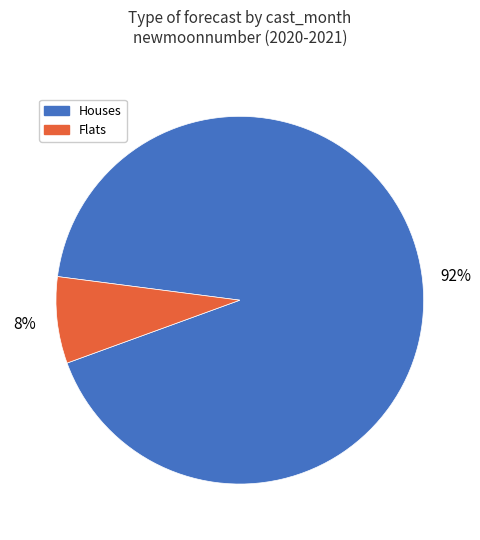

What is the smallest slice in the pie chart?

Flats